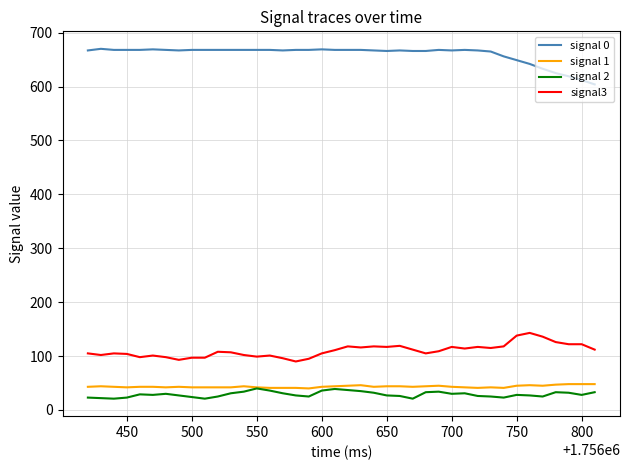

What is the maximum value for signal 2?

40